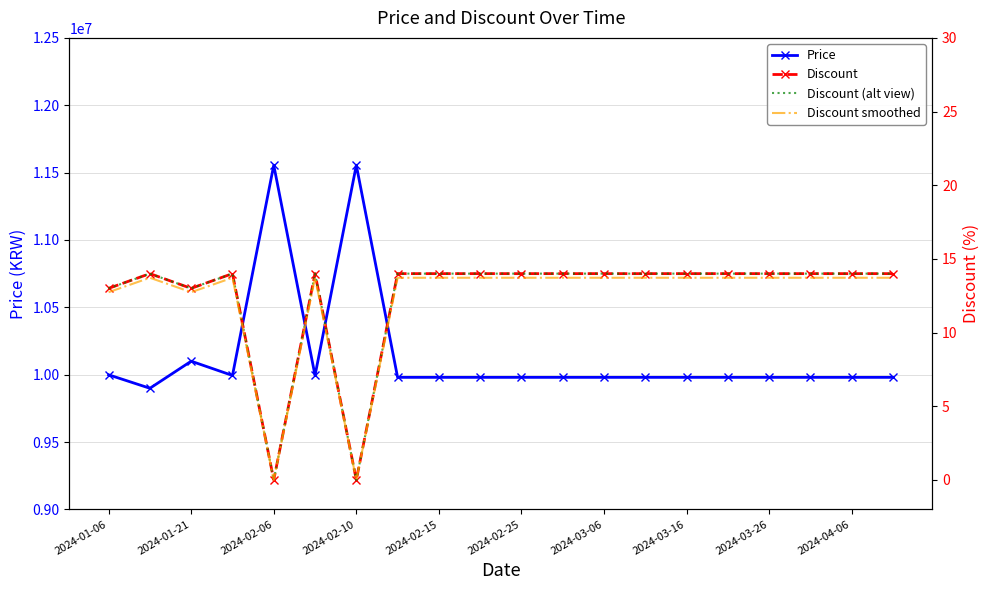

What is the maximum value for Price?

11555000